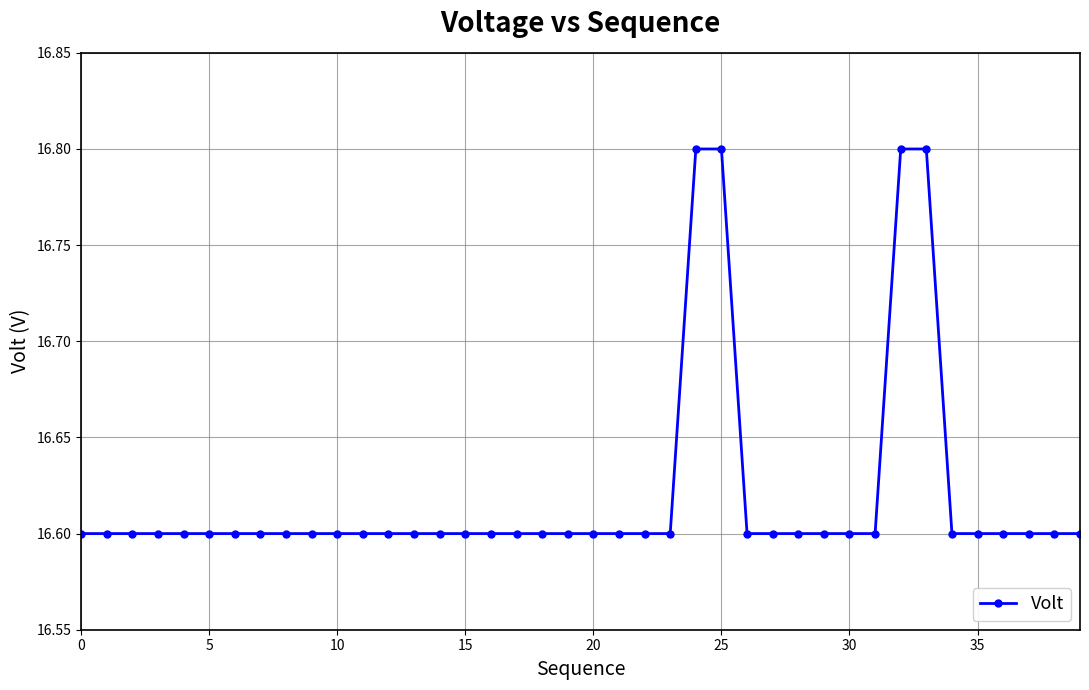

What is the value of the 23rd point from the left?

16.6